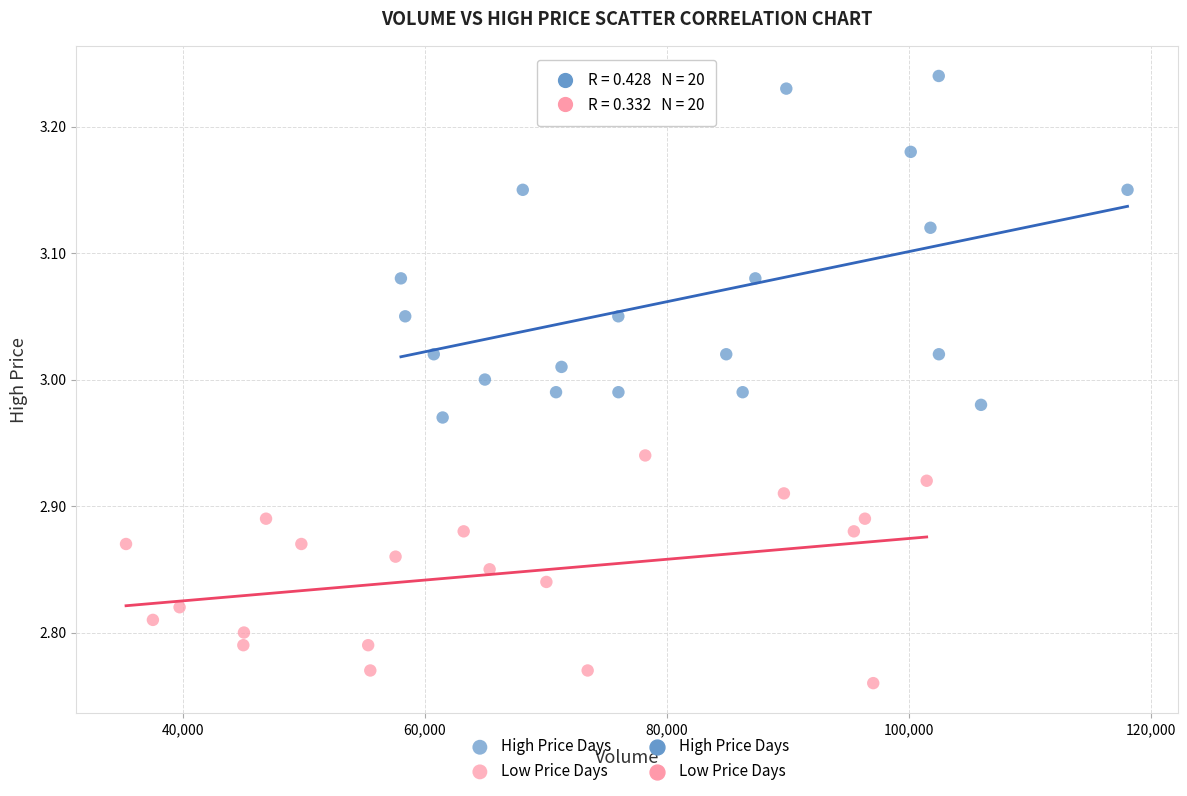

Which series reaches the maximum Y coordinate?

High Price Days